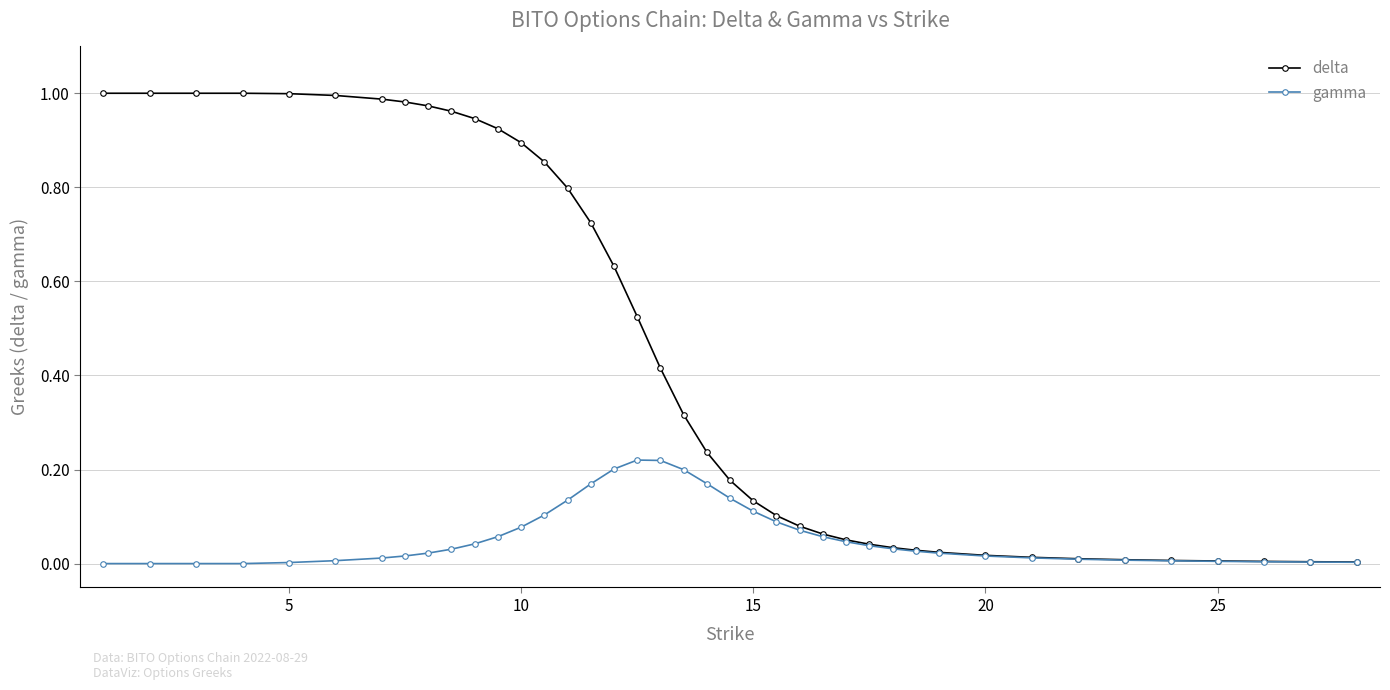

Which series has the largest total across all categories?

delta